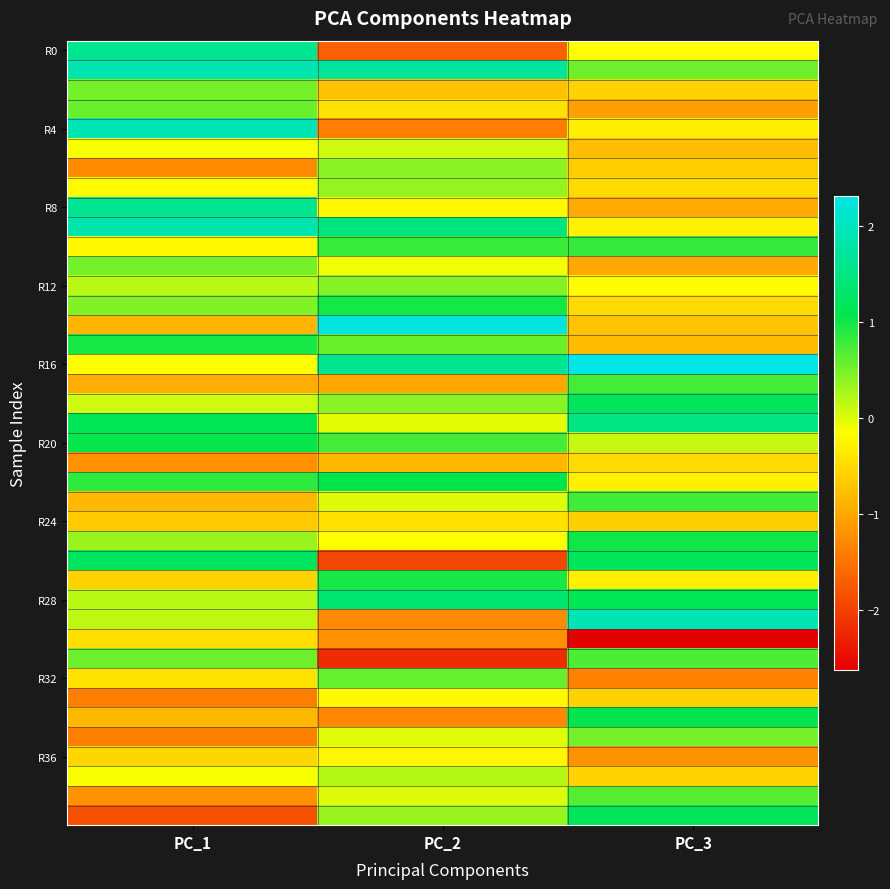

Between PC_2 and PC_3, which is larger?

PC_3